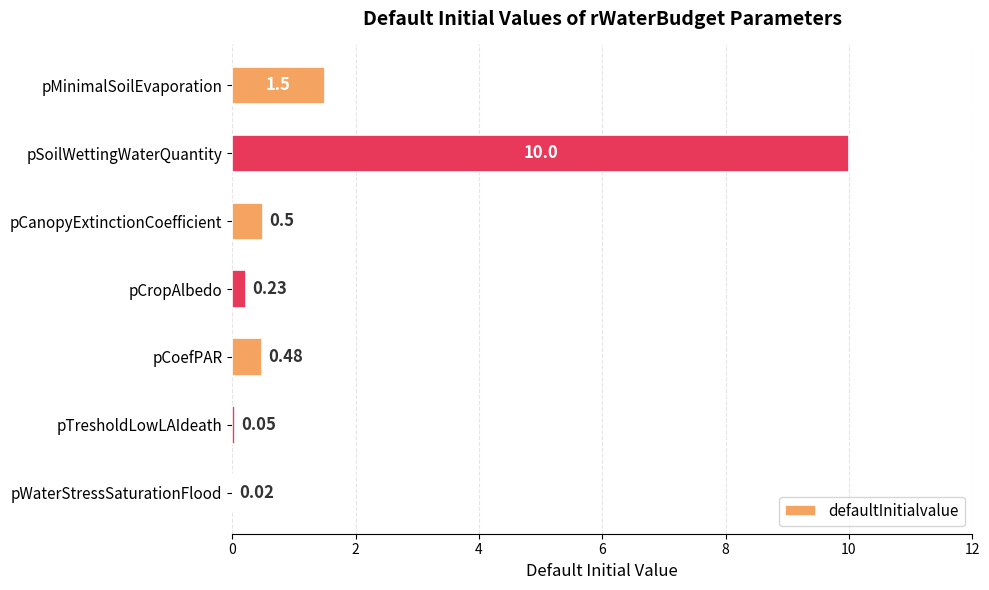

What is the change in value from pMinimalSoilEvaporation to pCanopyExtinctionCoefficient?

-1.0